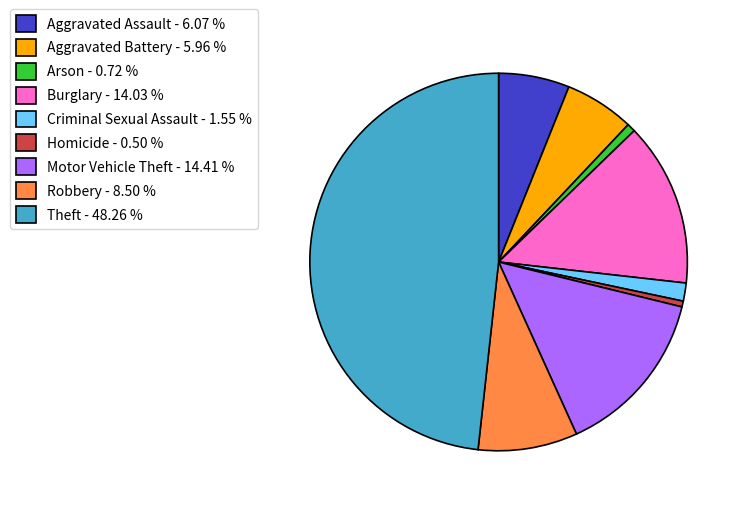

Between Theft - 48.26 % and Robbery - 8.50 %, which is larger?

Theft - 48.26 %